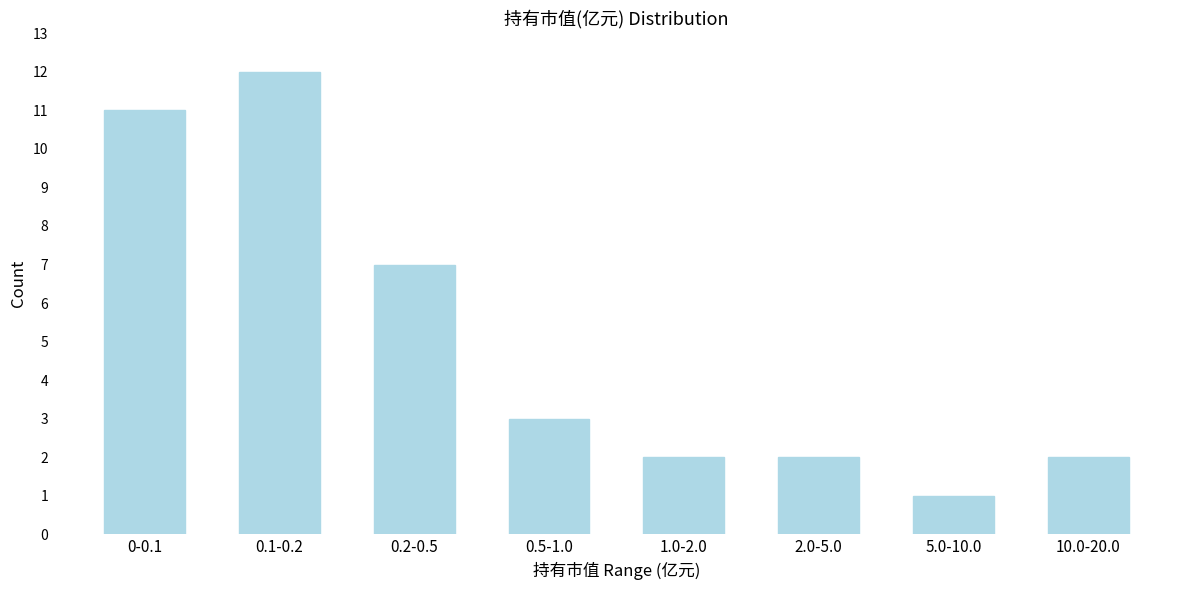

Reading left to right, extract all data points from this chart.

0-0.1=11	0.1-0.2=12	0.2-0.5=7	0.5-1.0=3	1.0-2.0=2	2.0-5.0=2	5.0-10.0=1	10.0-20.0=2